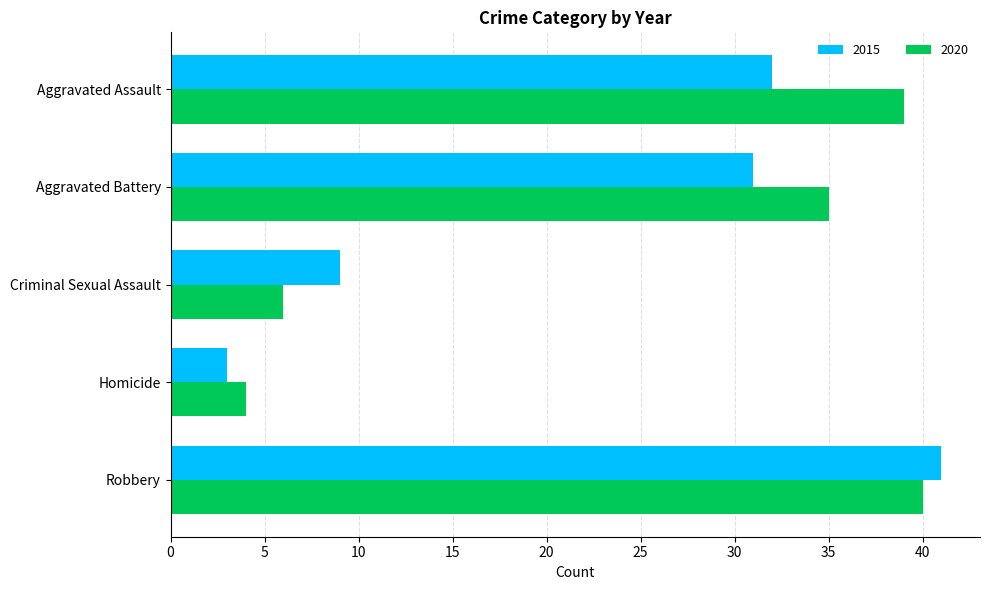

Rank the categories by 2020 value from lowest to highest.

Homicide, Criminal Sexual Assault, Aggravated Battery, Aggravated Assault, Robbery